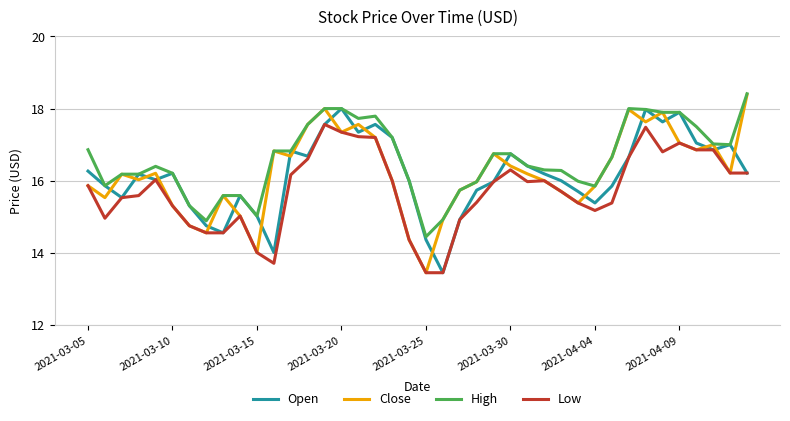

What is the minimum value shown in the chart?

13.4